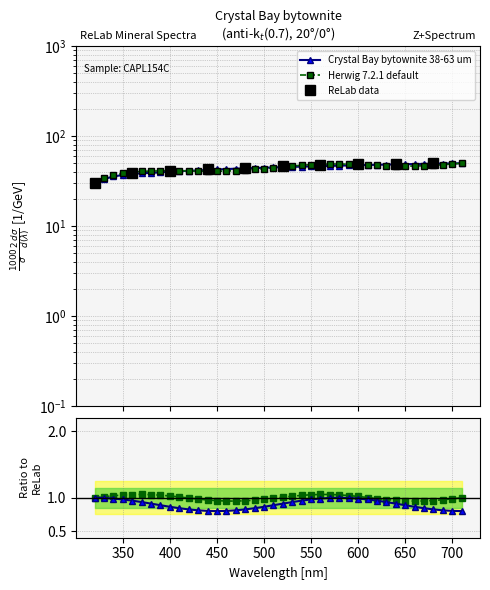

Reading left to right, transcribe all the data shown in this chart.

29.8	33.4	35.6	37.0	38.0	38.7	39.1	39.6	40.5	40.9	41.2	41.6	42.1	42.6	43.1	43.5	43.8	44.3	44.5	44.9	45.3	45.6	45.9	46.2	46.4	46.7	47.0	47.3	47.5	47.8	48.1	48.3	48.6	48.8	49.0	49.2	49.4	49.6	49.8	50.0